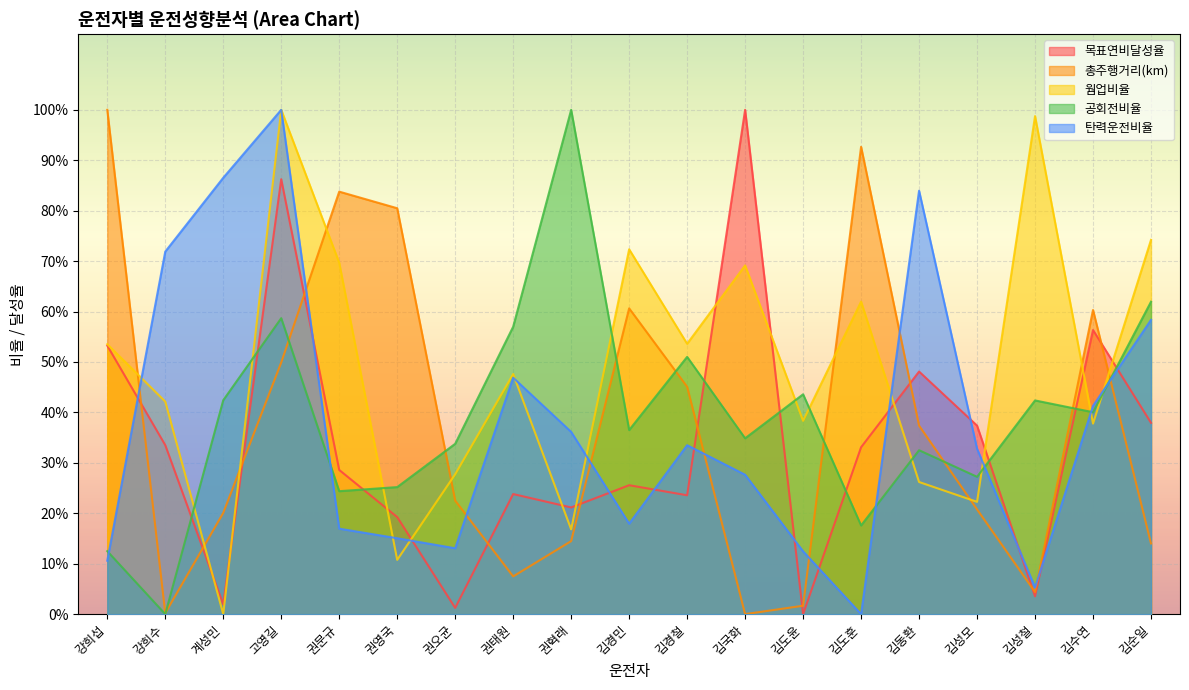

The 웜업비율 series shows 0.4 at 김성철. True or false?

False